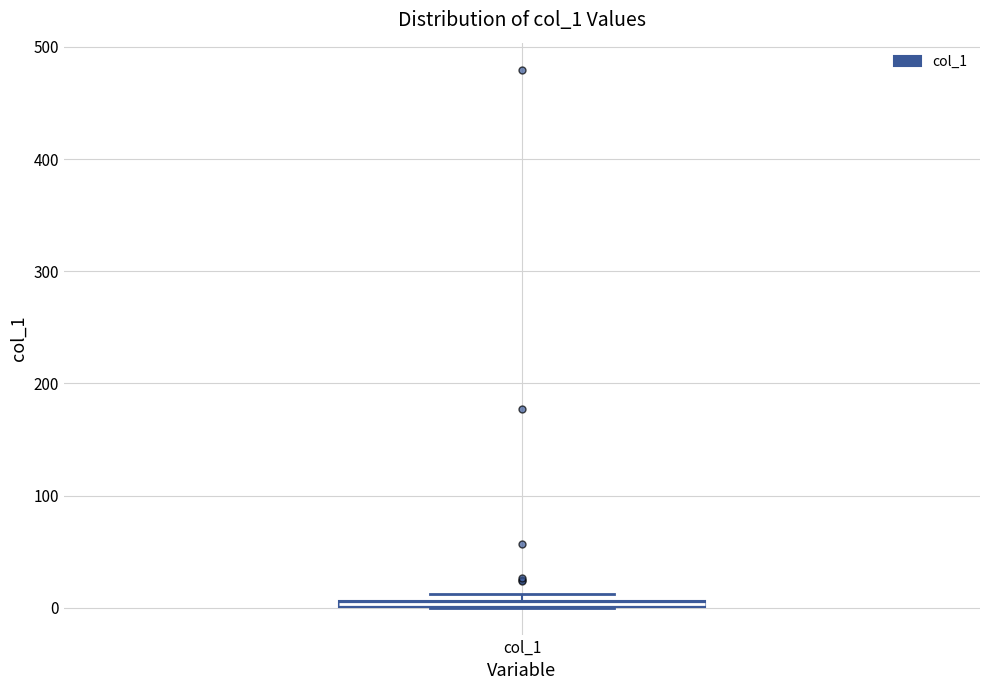

Where is the upper edge of the box for col_1 on the y-axis? The values are not printed on the chart, so give them approximately, as read against the axis.

10